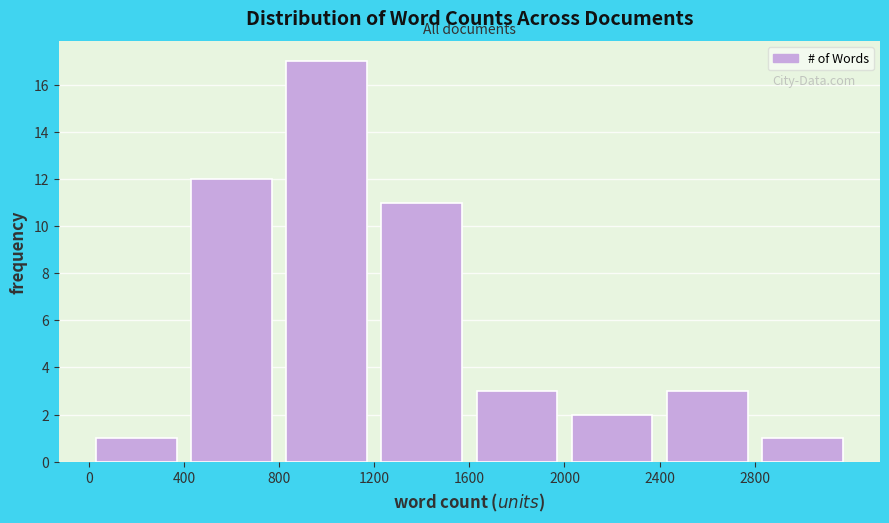

Reading left to right, transcribe this chart: for each bar, give the range it covers on the x-axis and its height. The values are not printed on the chart, so give them approximately, as read against the axis.

0 to 400: 1
400 to 800: 12
800 to 1200: 17
1200 to 1600: 11
1600 to 2000: 3
2000 to 2400: 2
2400 to 2800: 3
2800 to 3200: 1